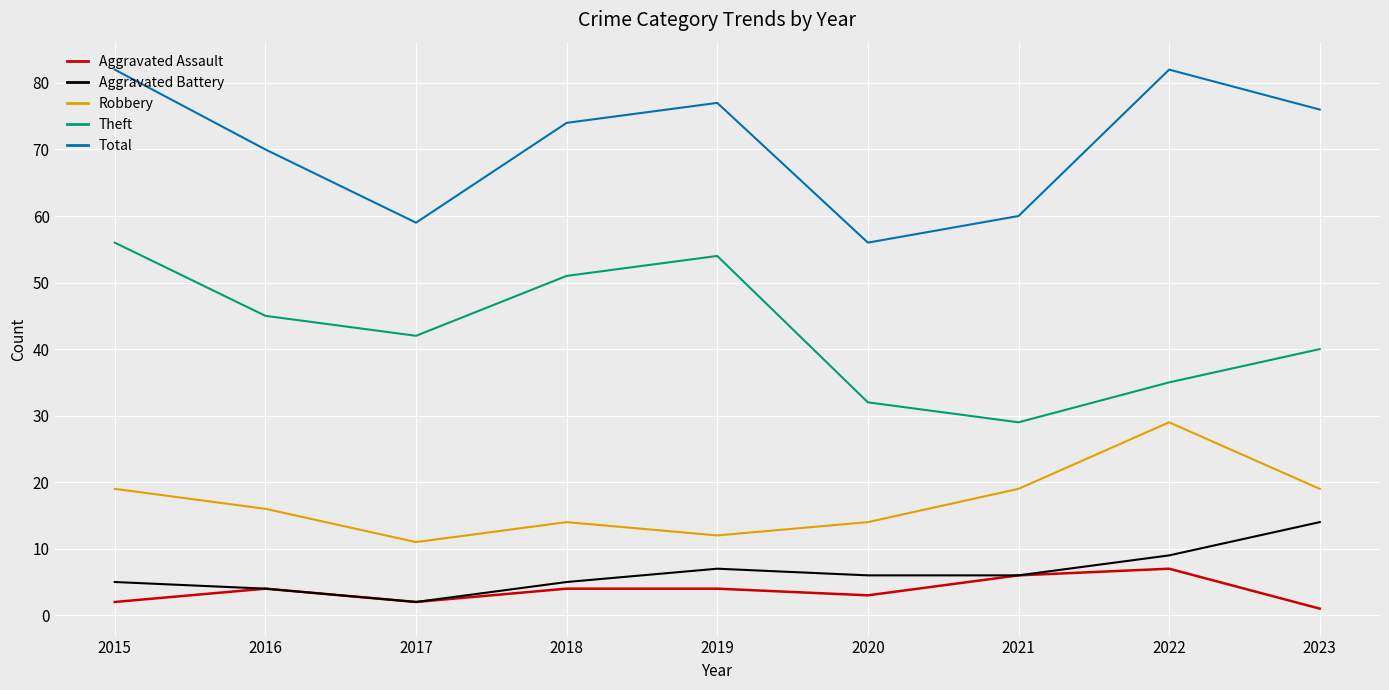

Does the chart have visible grid lines?

Yes